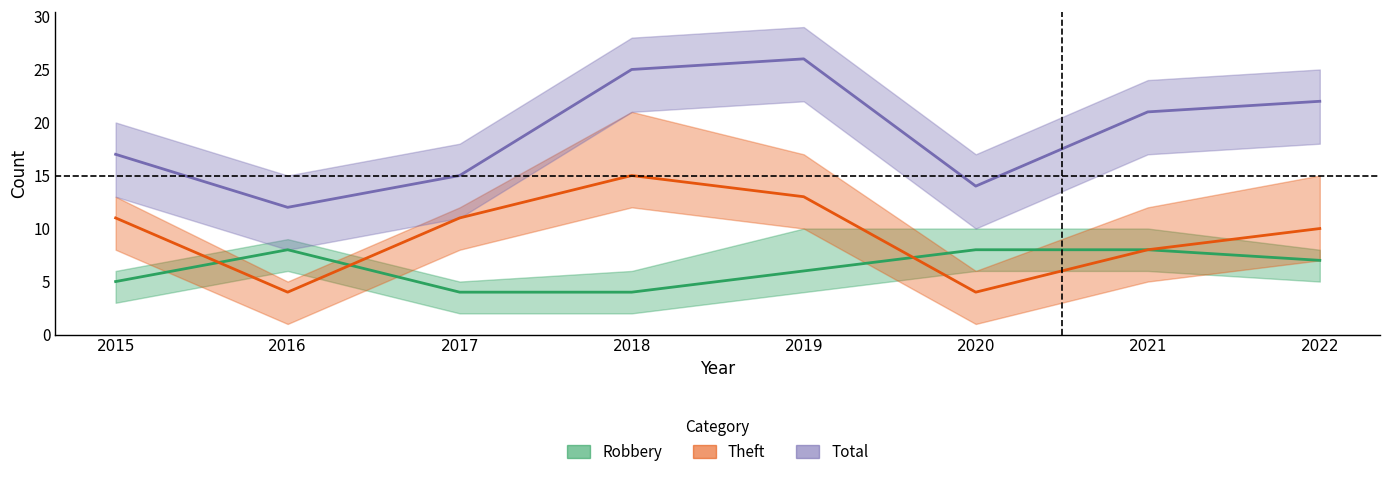

Between 2020 and 2022, which series saw the biggest shift?

Total